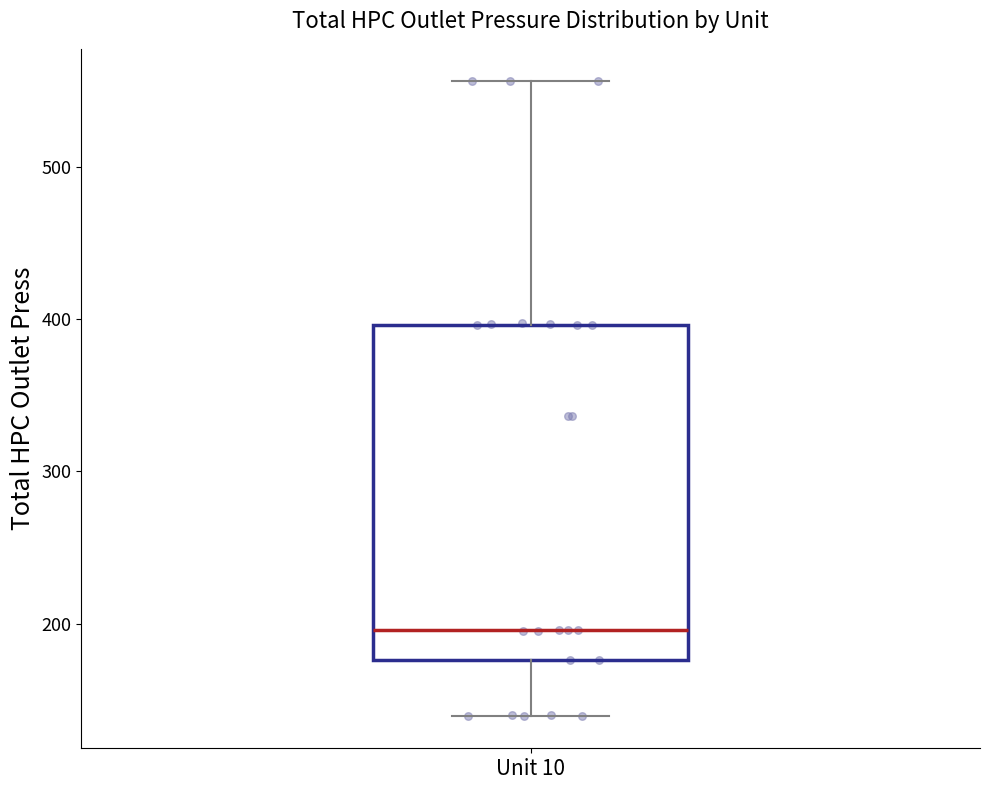

Where does the lower whisker of the box for Unit 10 end on the y-axis? The values are not printed on the chart, so give them approximately, as read against the axis.

140